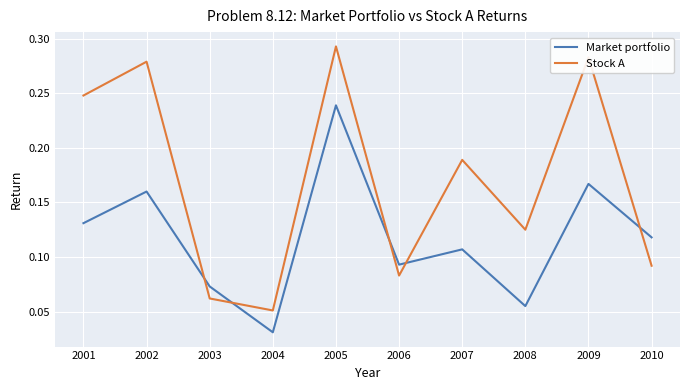

At which label does Market portfolio reach its peak?

2005